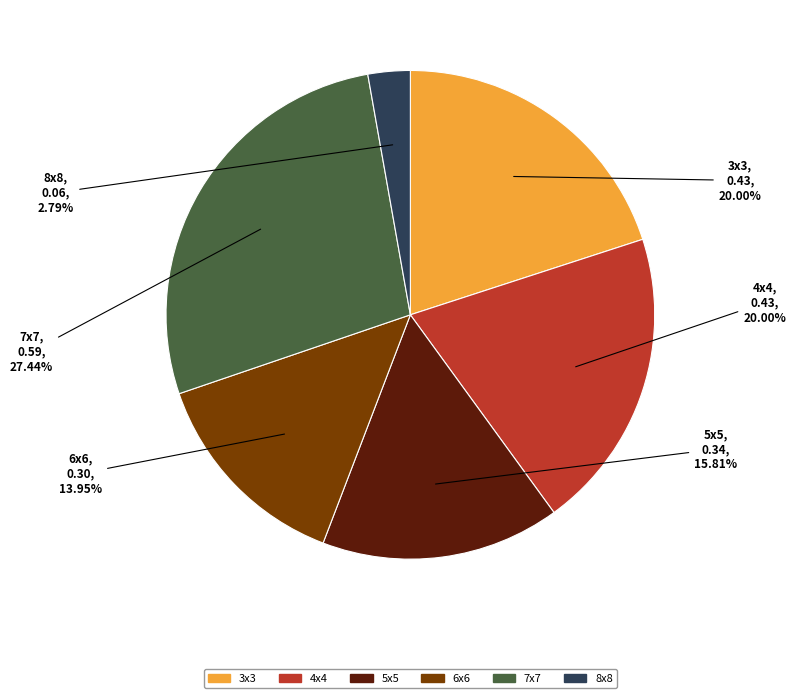

Does any single category account for the majority?

No